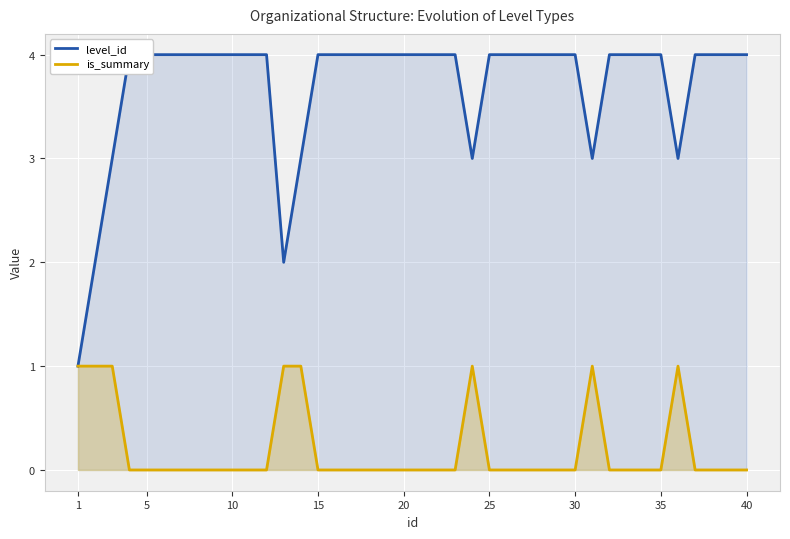

True or false: is_summary has a value of 0 at 25.

True